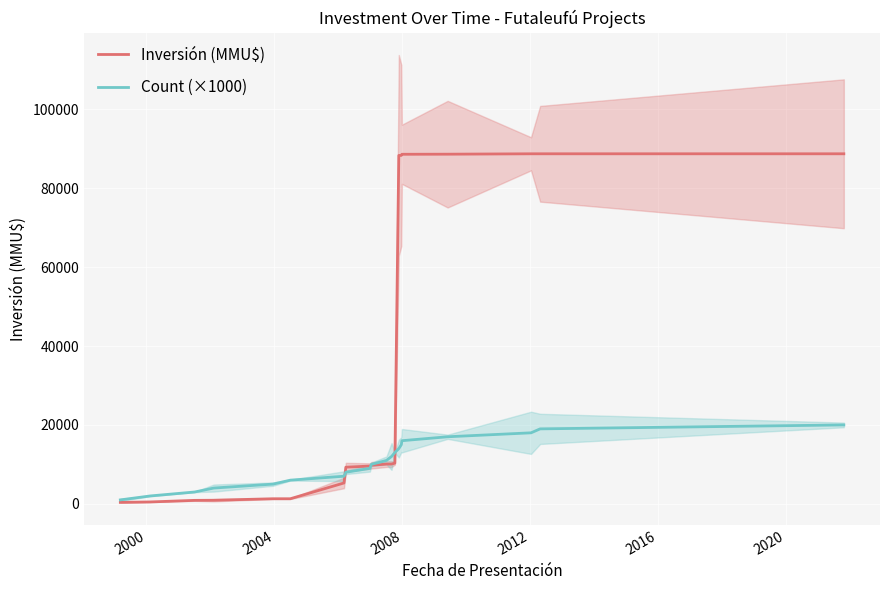

Count the number of categories in the chart.

20